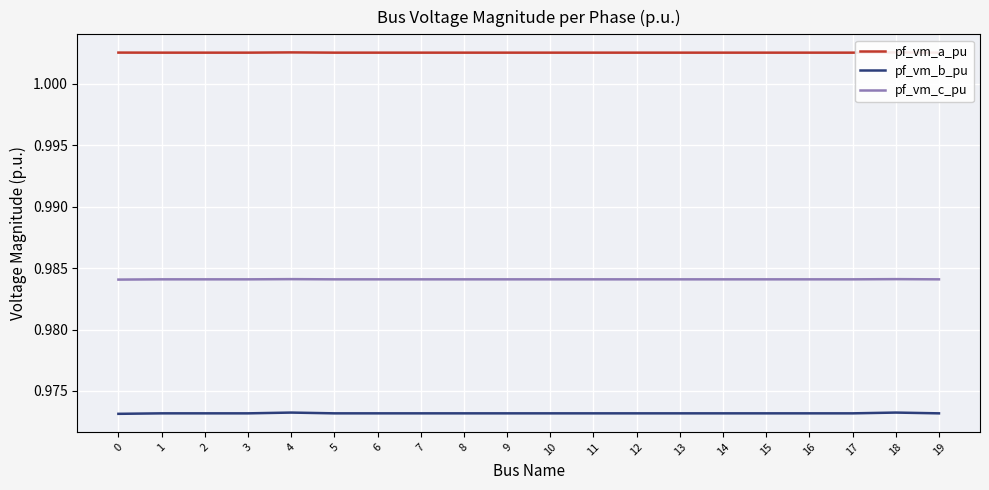

At 13, list the series in order from smallest to largest.

pf_vm_b_pu, pf_vm_c_pu, pf_vm_a_pu